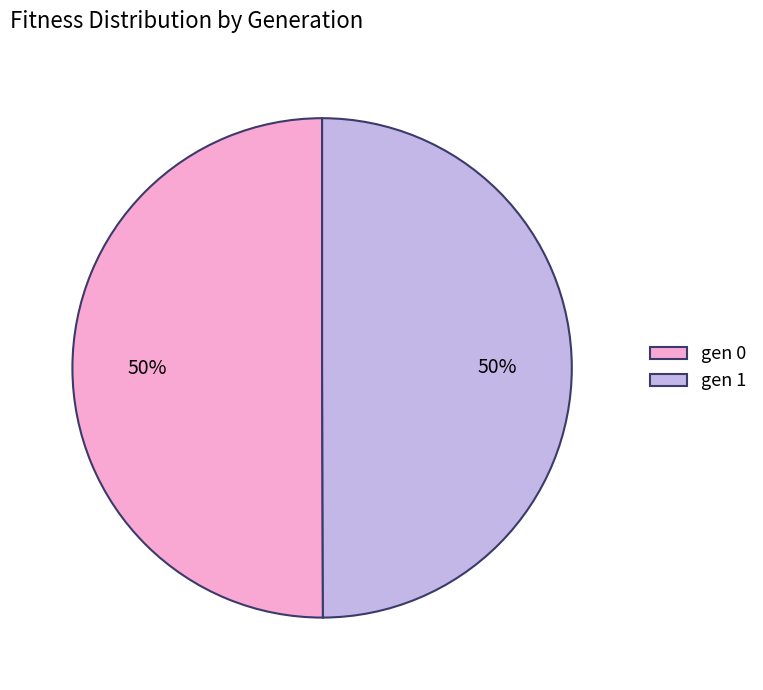

To the nearest percent, what portion does gen 1 represent?

50%